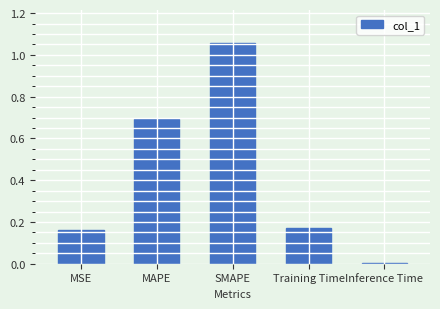

Does the chart contain stacked bars?

No